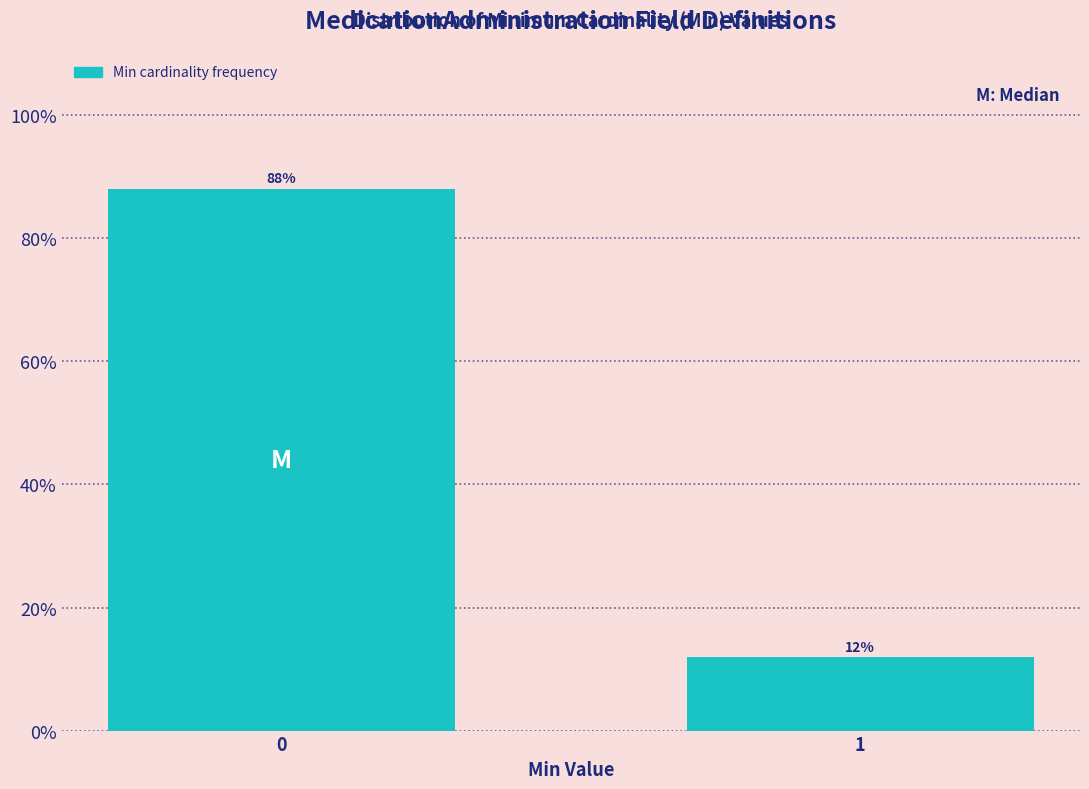

What is the maximum value shown in the chart?

88.1